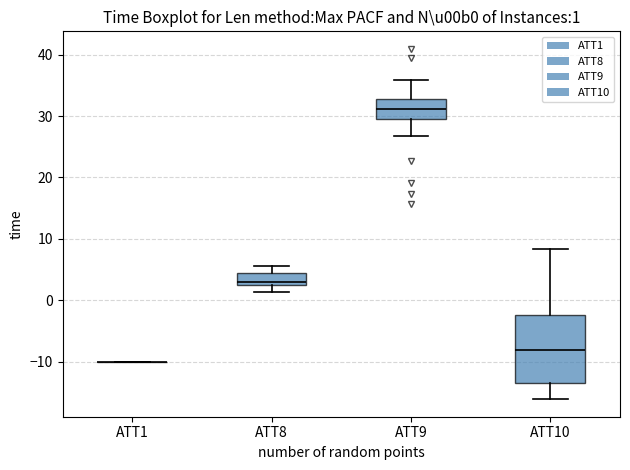

Which box is the tallest, from its lower edge to its upper edge?

ATT10